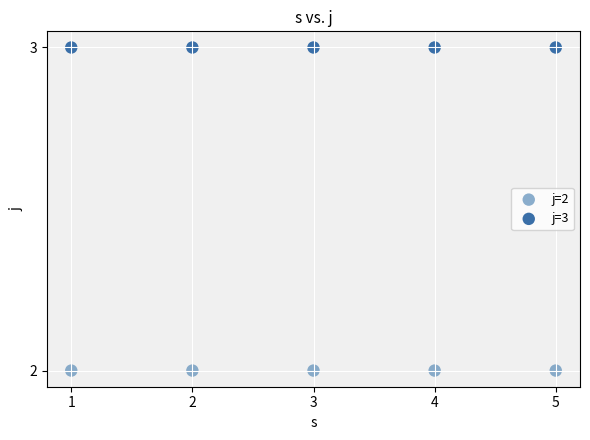

Which series contains the highest Y value?

j=3